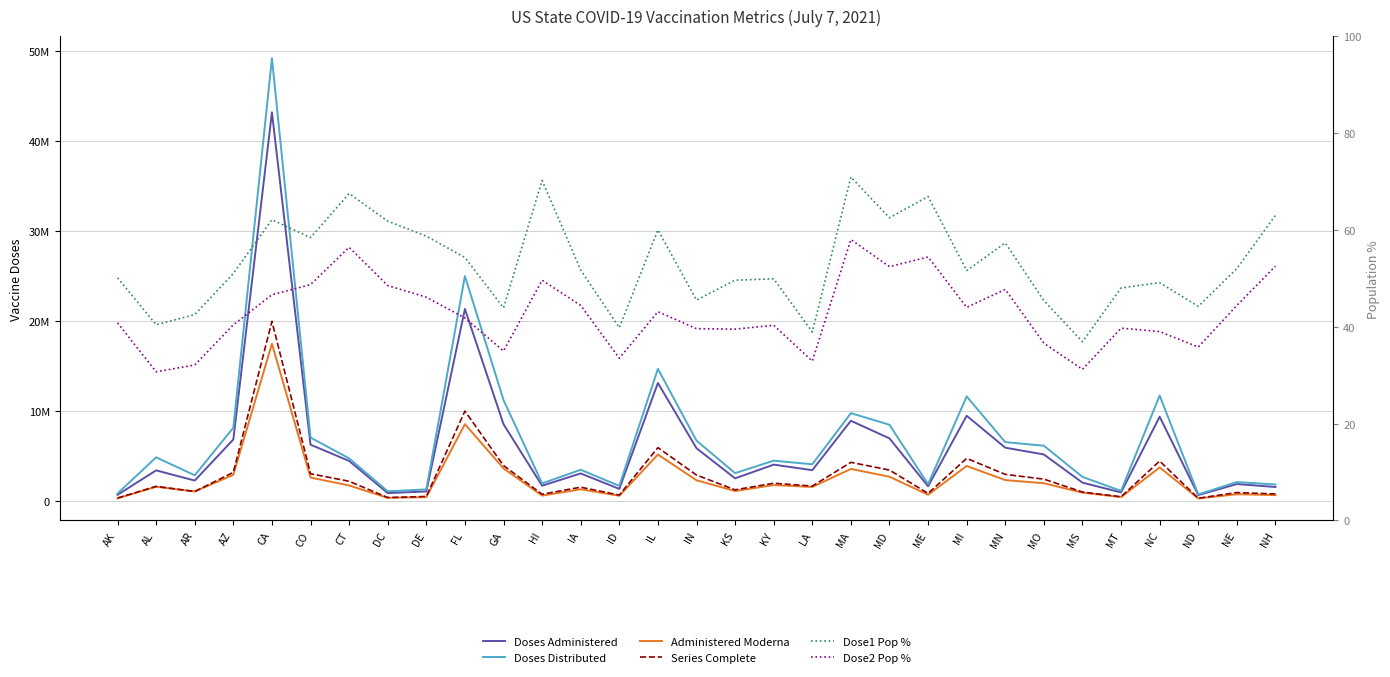

At which label is Dose2 Pop % closest to 44?

MI